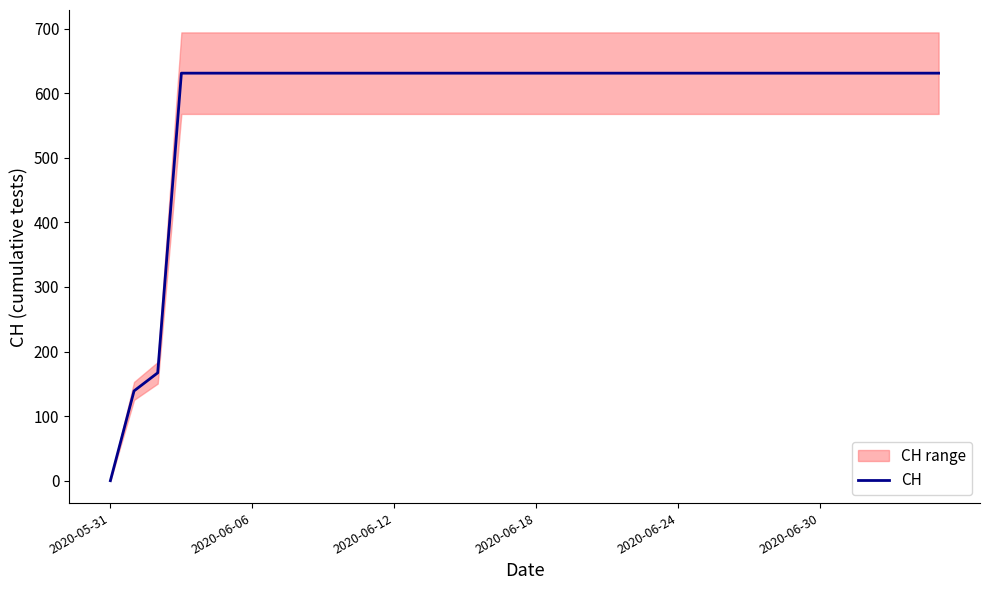

The chart shows a value of 631 at 10. True or false?

True